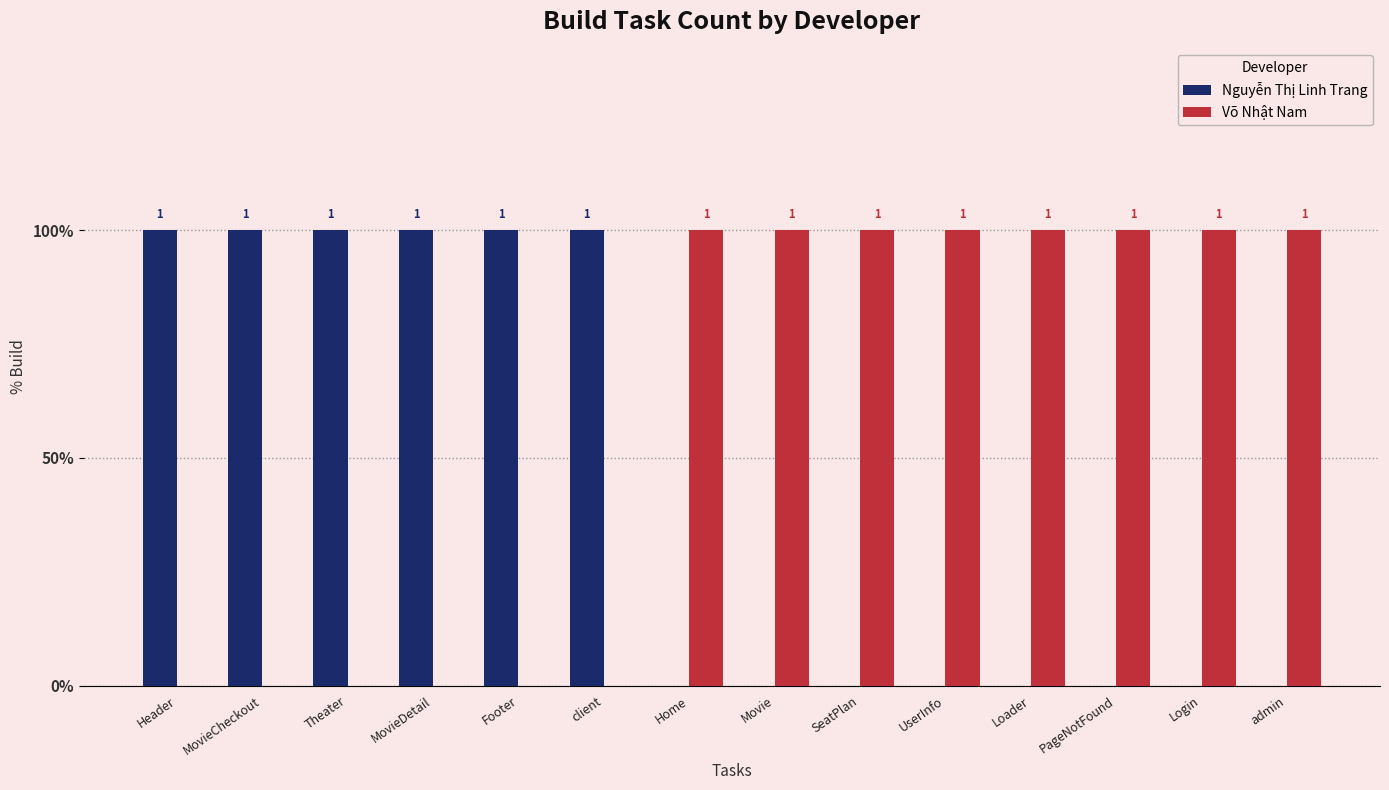

Reading left to right, extract all data points from this chart.

Nguyễn Thị Linh Trang: 1	1	1	1	1	1	0	0	0	0	0	0	0	0
Võ Nhật Nam: 0	0	0	0	0	0	1	1	1	1	1	1	1	1